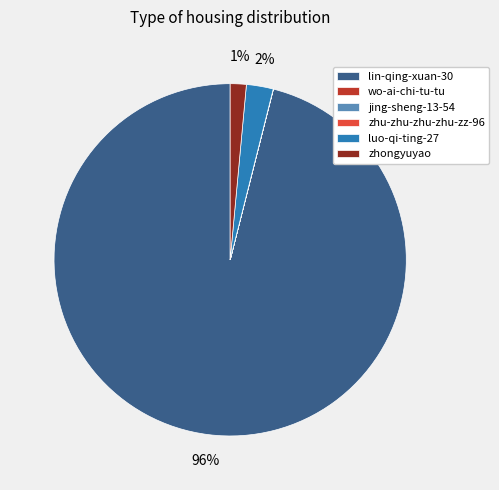

What is the majority slice?

lin-qing-xuan-30